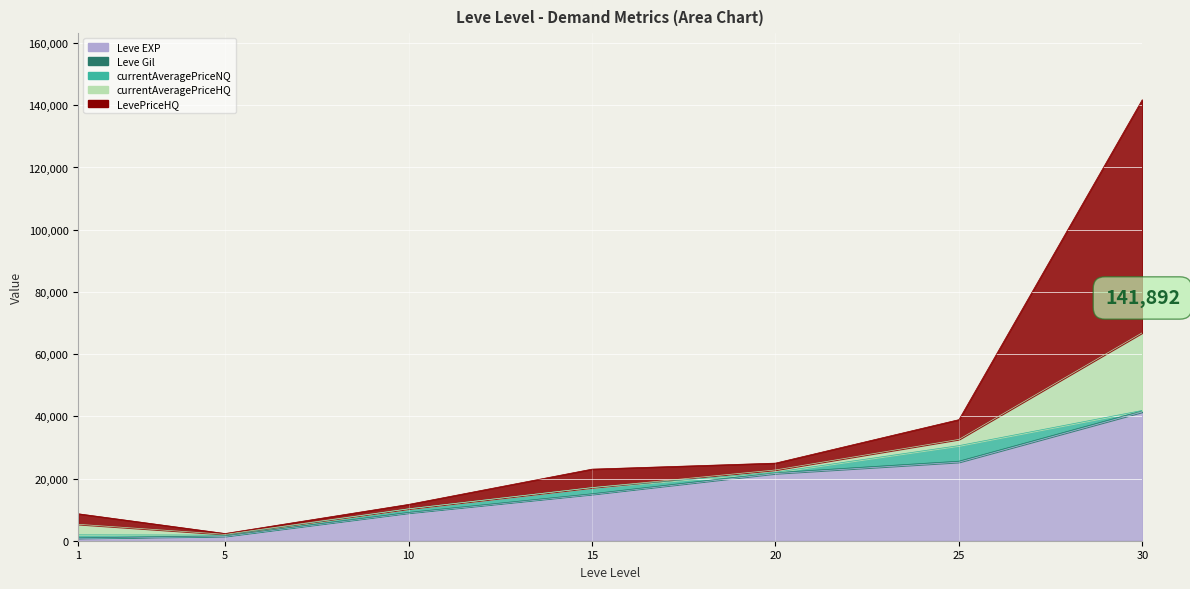

Is it true that LevePriceHQ equals 3381.8 at 1?

True